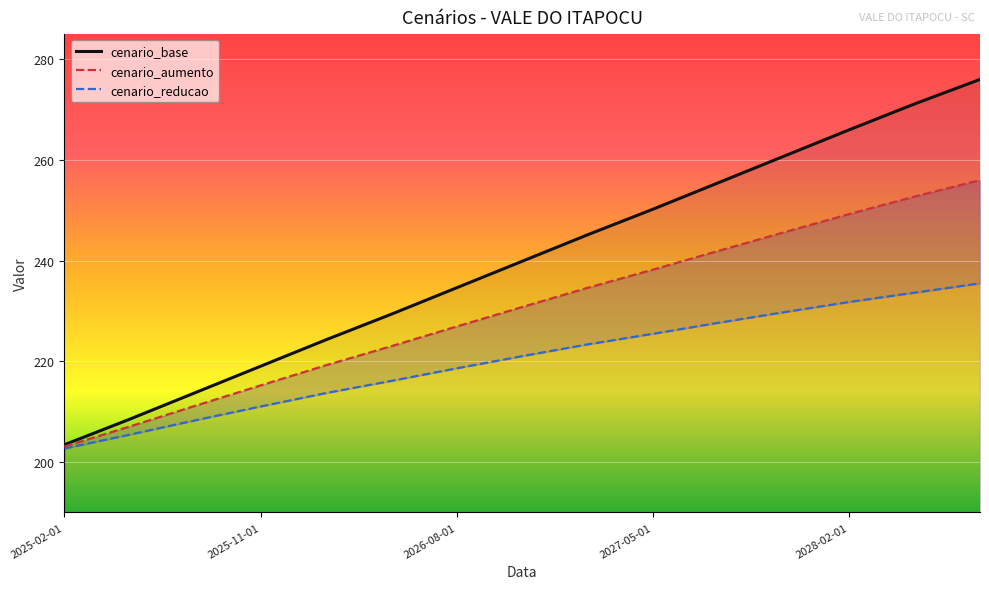

What are all the series names shown in the legend?

cenario_base, cenario_aumento, cenario_reducao